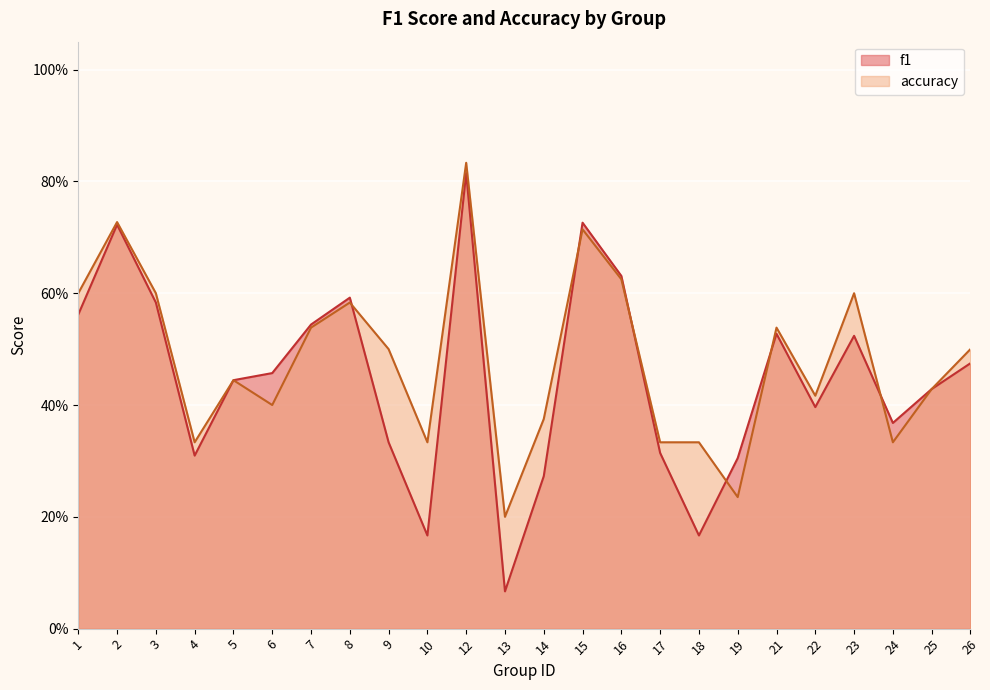

Read the f1 value at 22.

0.4